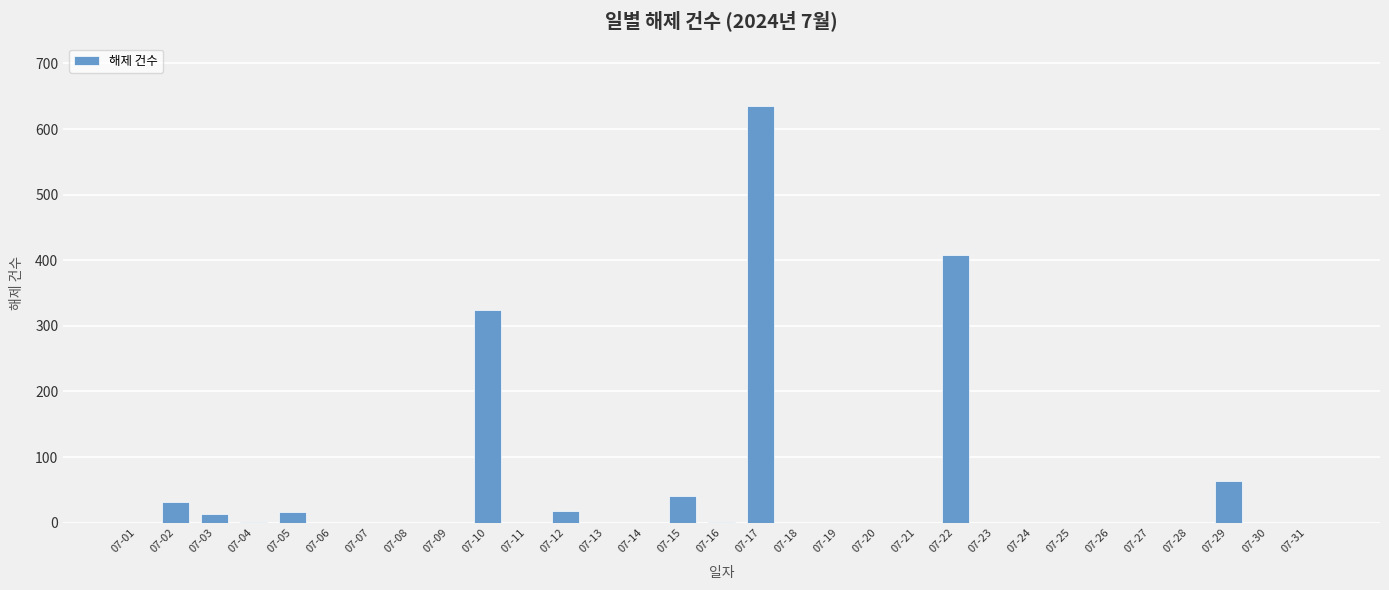

Between 07-29 and 07-18, which is larger?

07-29